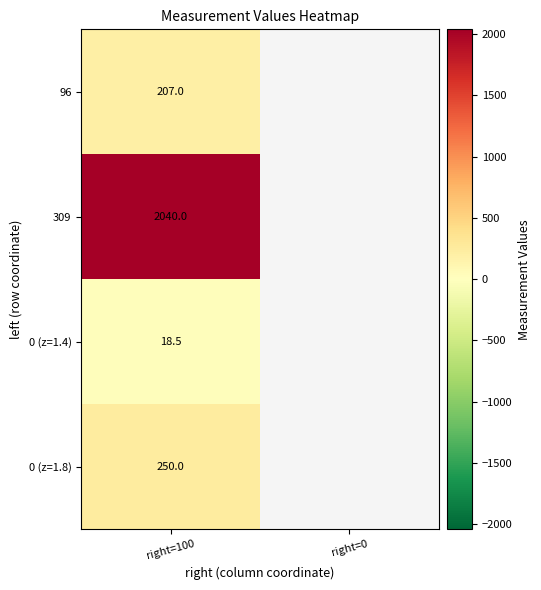

The value of 0 (z=1.8) at right=100 is 250.0. True or false?

True